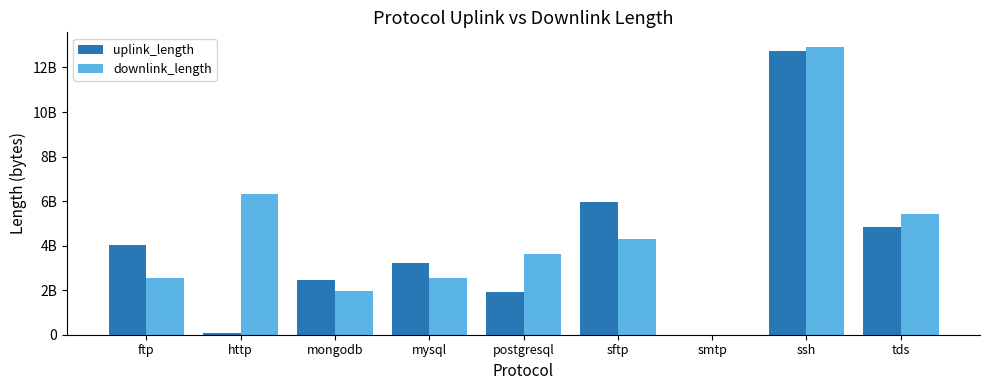

Which series has the largest range (max minus min)?

downlink_length